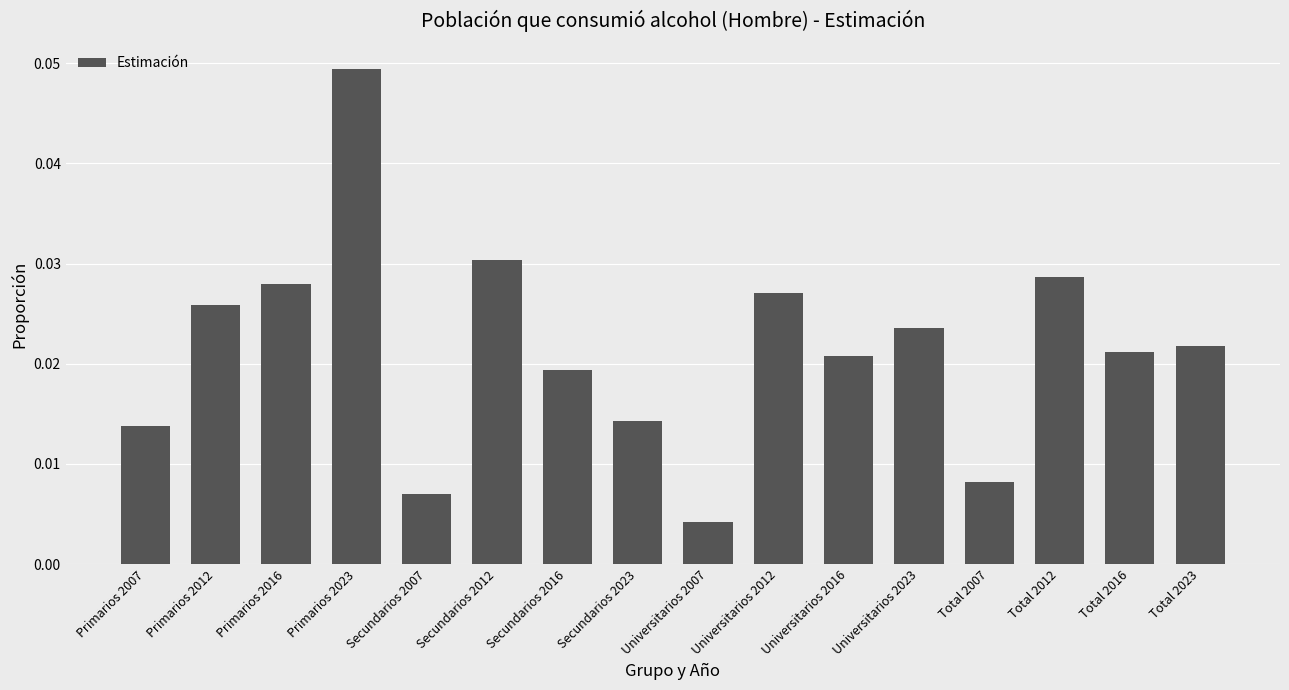

Which has a higher value, Total 2007 or Total 2016?

Total 2016